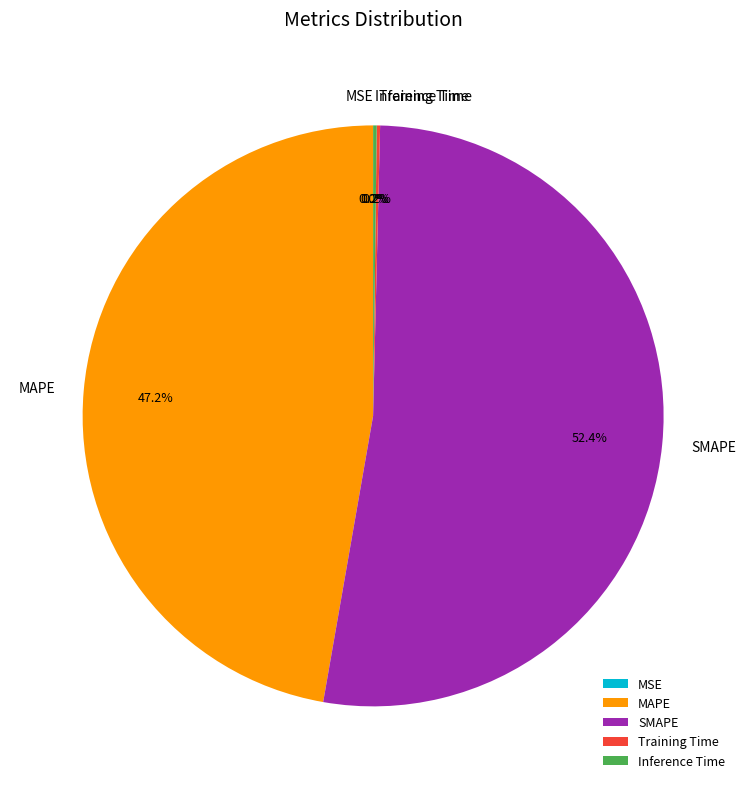

How much of the chart is everything except MAPE?

52.8%